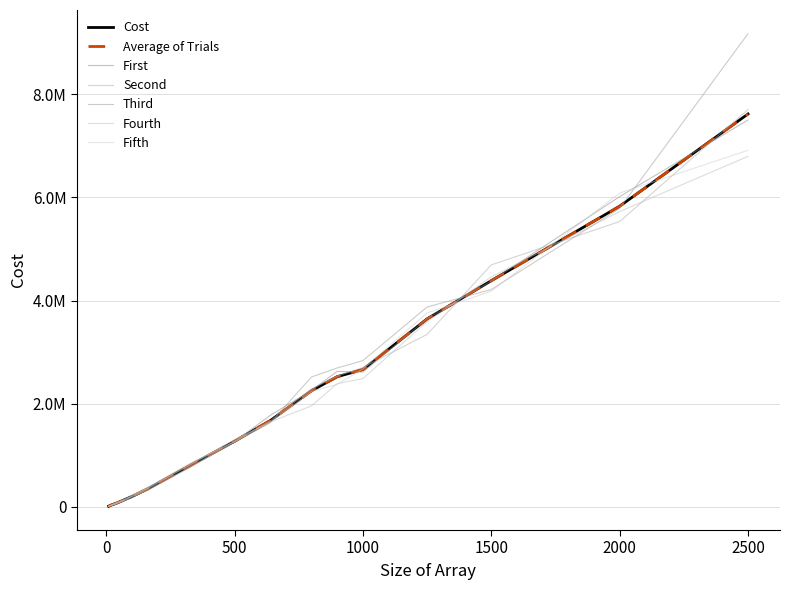

What is the lowest value of the Fourth series?

16429.0